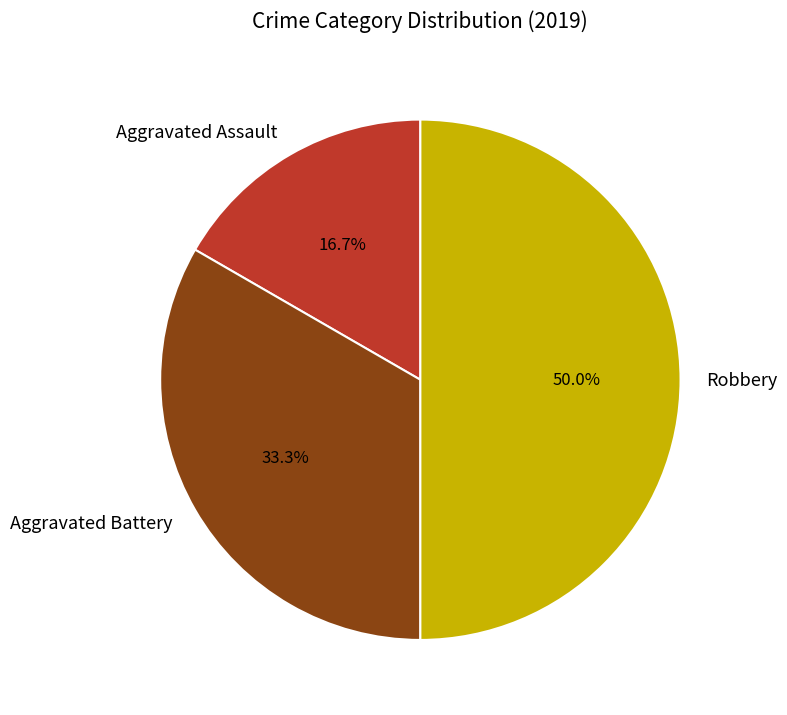

To the nearest percent, what is the difference between the Robbery and Aggravated Assault slice percentages?

33%